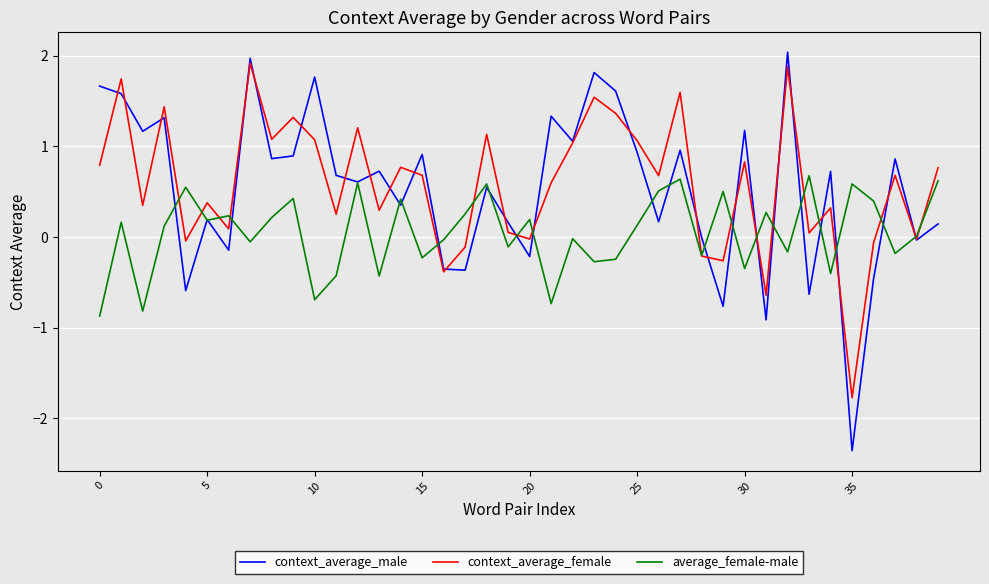

What is the average value of the context_average_male series?

0.5